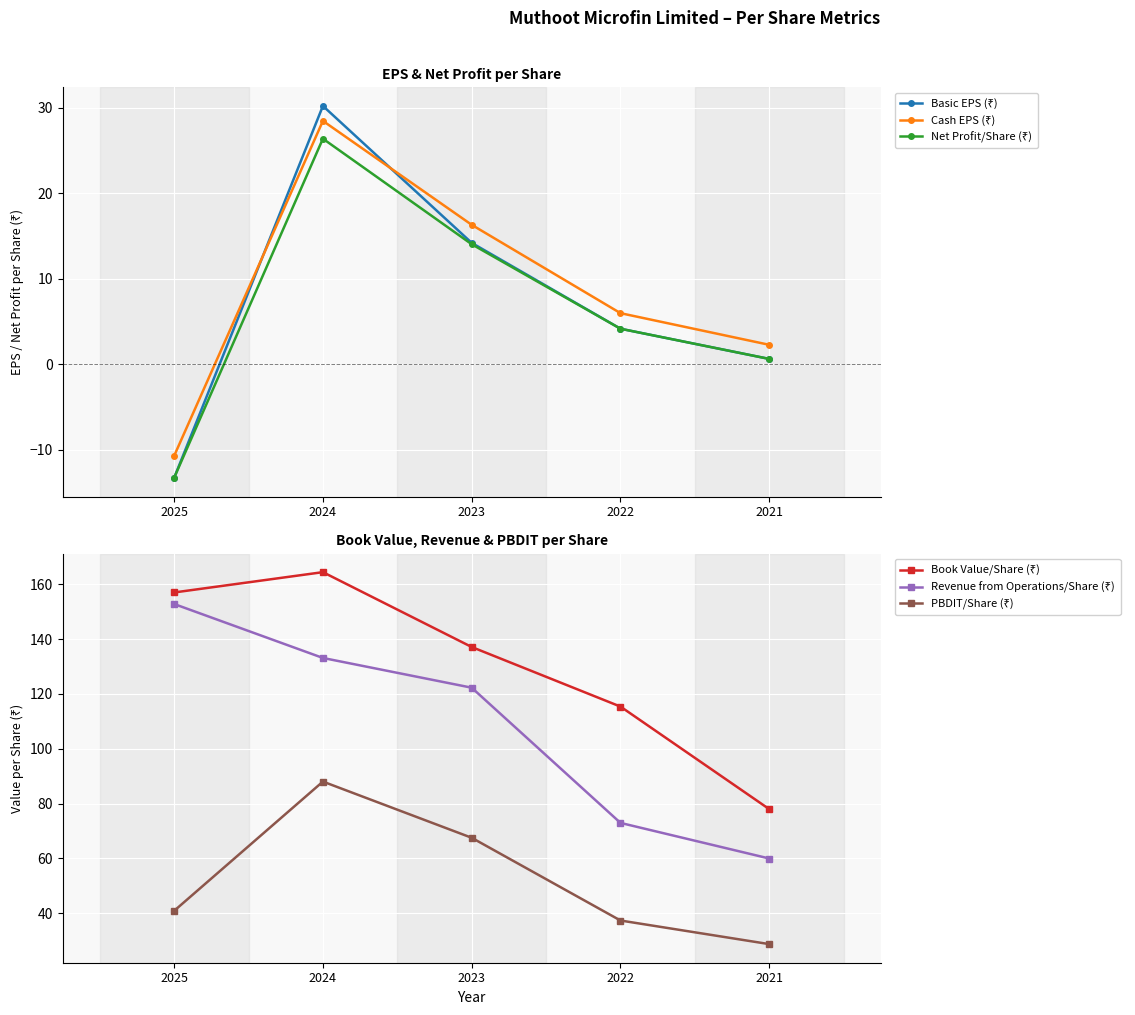

True or false: PBDIT/Share (₹) and Net Profit/Share (₹) intersect in this chart.

False